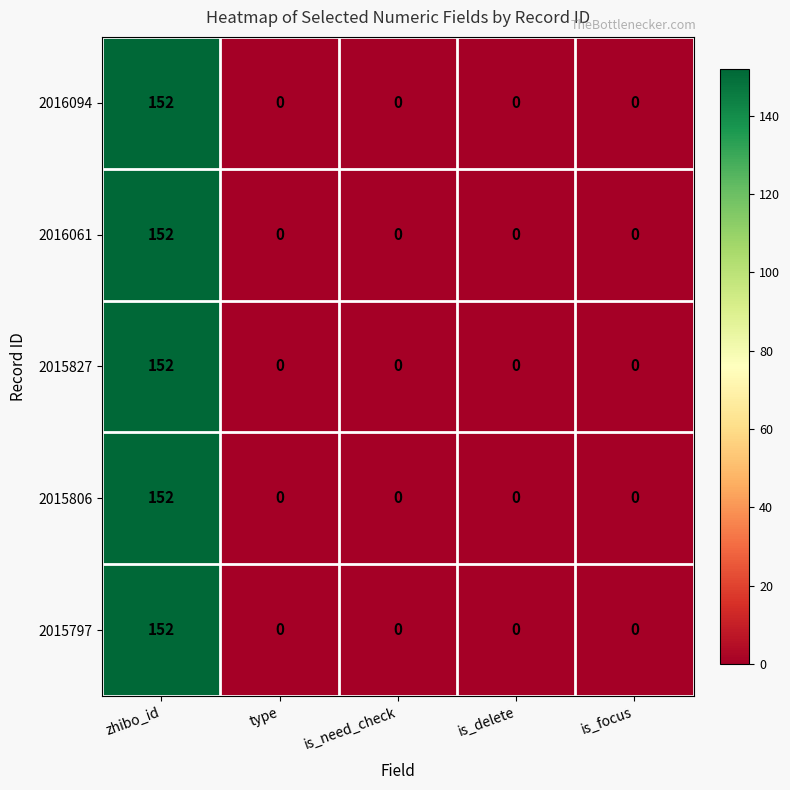

Which category has the highest value across all series?

zhibo_id